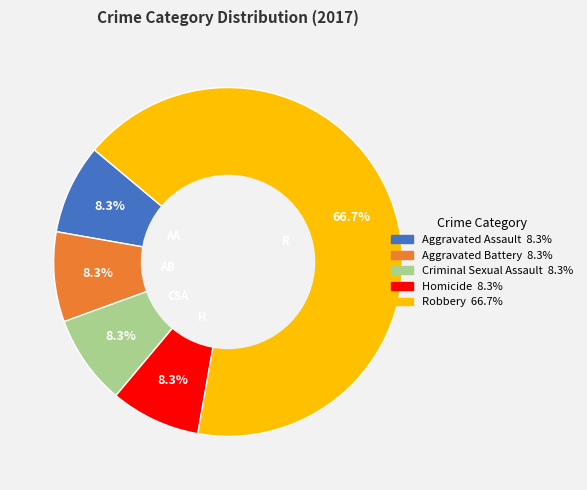

To the nearest percent, what is the difference between the largest and smallest slice percentages?

58%